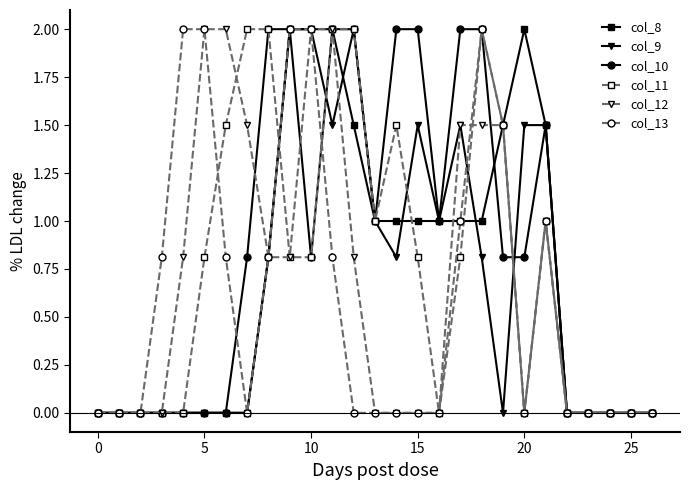

What is the value of the col_10 point at the 13th from the left?

2.0